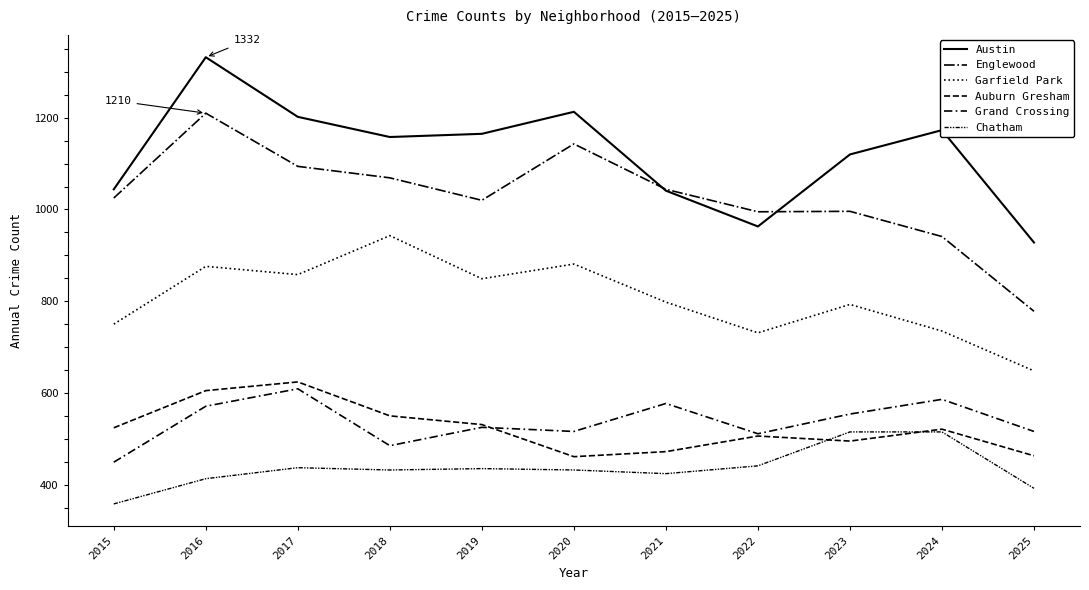

Reading right to left, list all the values displayed in this chart.

Austin: 2025=928	2024=1173	2023=1120	2022=963	2021=1041	2020=1213	2019=1165	2018=1158	2017=1202	2016=1332	2015=1044
Englewood: 2025=778	2024=941	2023=996	2022=995	2021=1044	2020=1143	2019=1020	2018=1069	2017=1094	2016=1210	2015=1025
Garfield Park: 2025=648	2024=735	2023=793	2022=731	2021=798	2020=881	2019=849	2018=943	2017=858	2016=876	2015=750
Auburn Gresham: 2025=463	2024=521	2023=495	2022=506	2021=472	2020=461	2019=531	2018=550	2017=624	2016=605	2015=524
Grand Crossing: 2025=516	2024=586	2023=554	2022=511	2021=577	2020=516	2019=525	2018=485	2017=609	2016=571	2015=449
Chatham: 2025=392	2024=515	2023=515	2022=441	2021=424	2020=432	2019=435	2018=432	2017=437	2016=413	2015=358